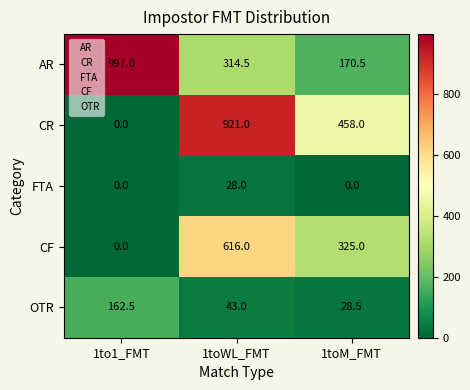

Which series has the largest total across all categories?

AR